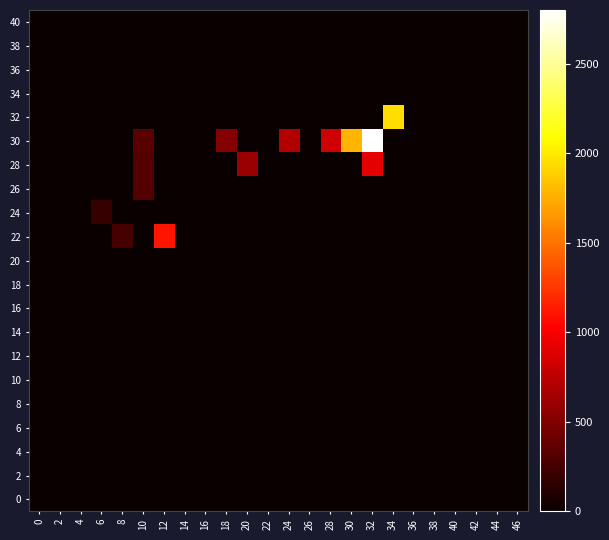

What is the greatest value displayed?

2799.0